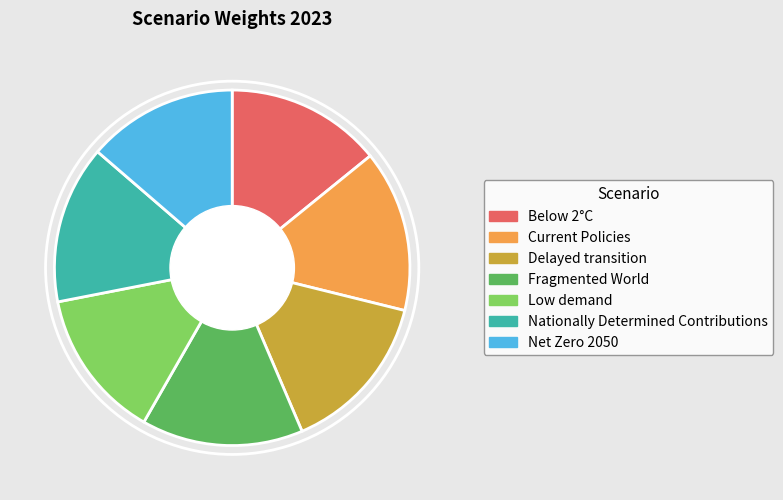

The Net Zero 2050 slice represents 28% of the pie. True or false?

False